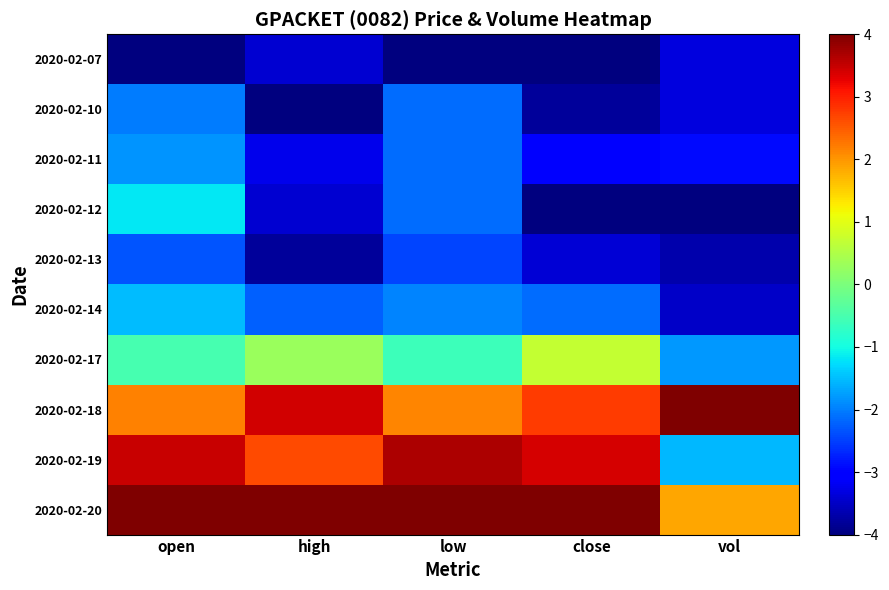

What is the spread (max minus min) of values at vol?

8.0